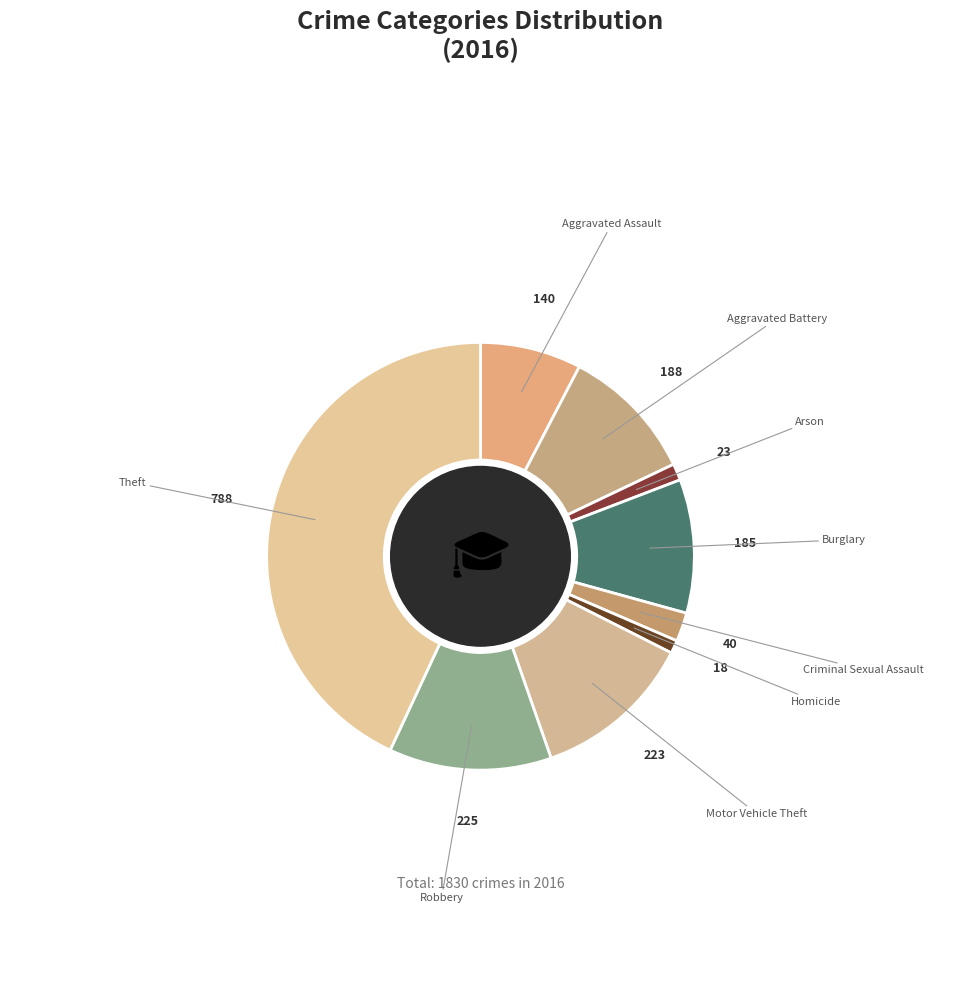

Between Burglary and Theft, which is larger?

Theft